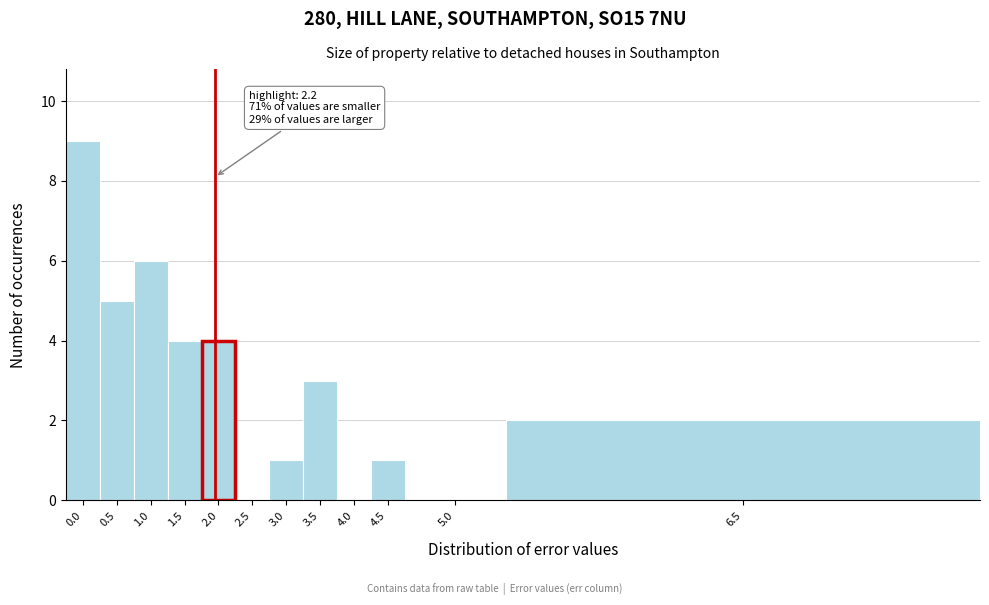

Reading left to right, list all the values displayed in this chart.

0.0=9	0.5=5	1.0=6	1.5=4	2.0=4	2.5=0	3.0=1	3.5=3	4.0=0	4.5=1	5.0=0	6.5=2